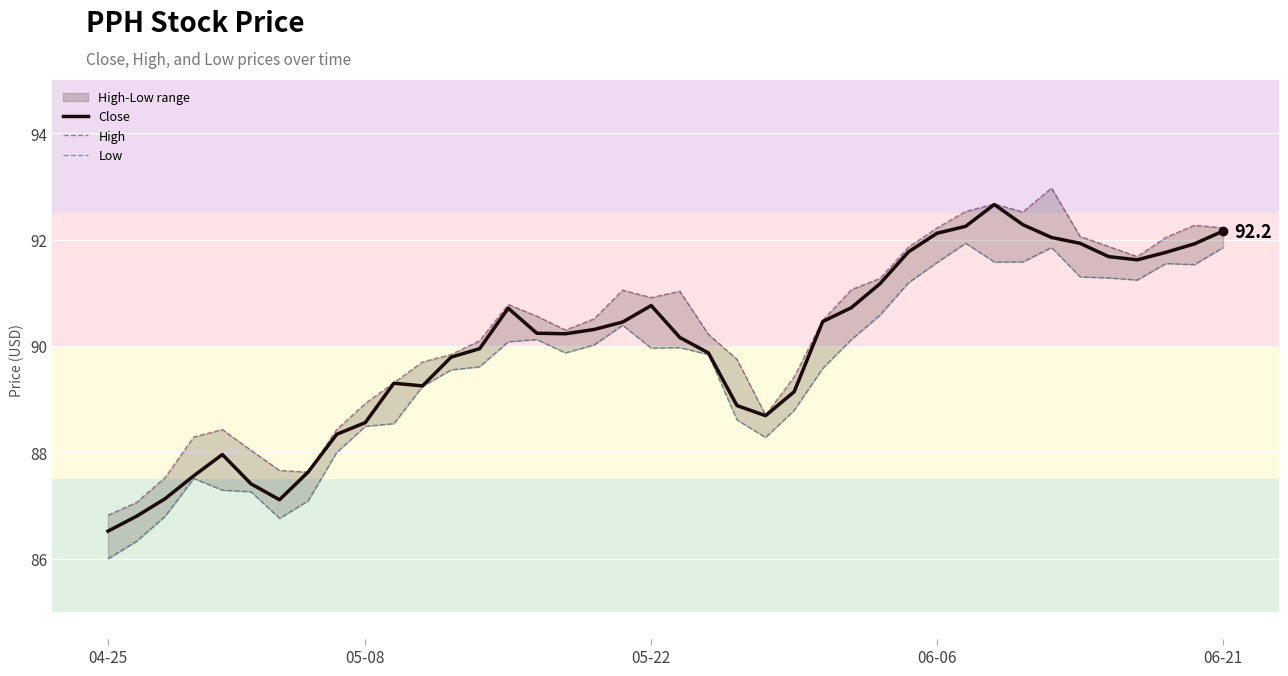

Which series changed the most between 14 and 28?

Low